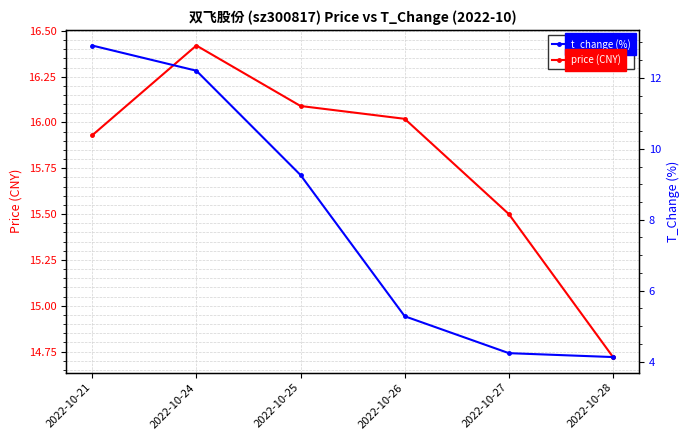

Where is price (CNY) nearest to the value 15?

2022-10-28